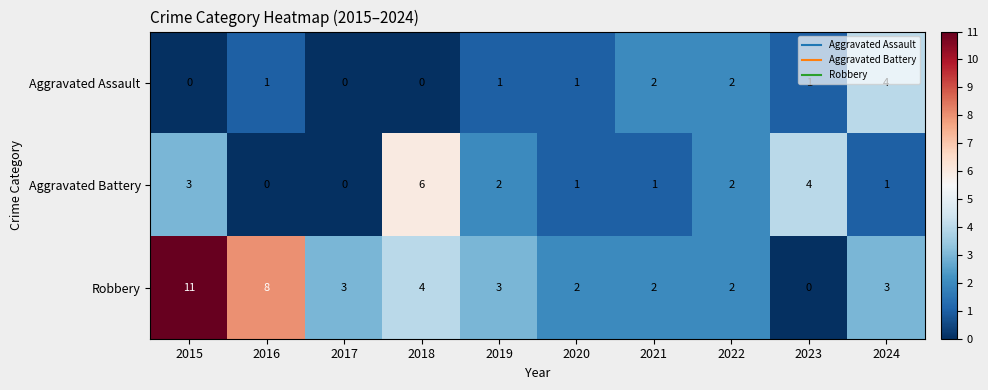

At which label does Robbery reach its peak?

2015